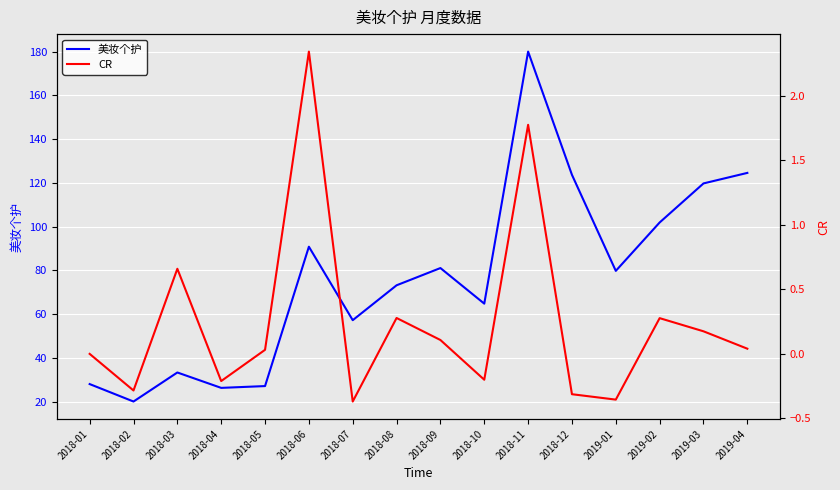

At which label does 美妆个护 first exceed 79?

2018-06